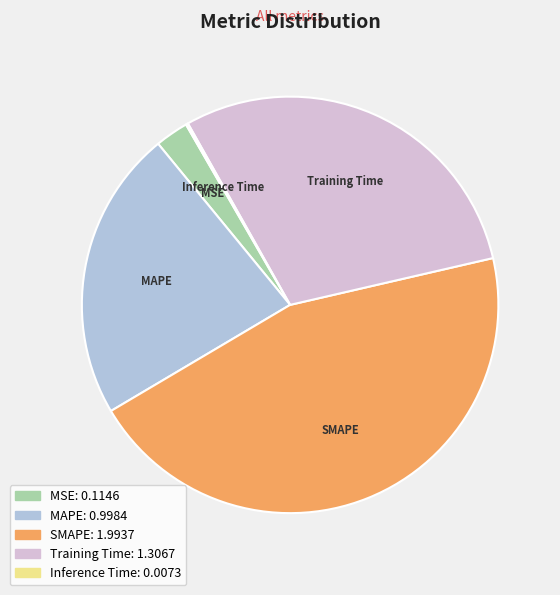

What is the largest slice in the pie chart?

SMAPE